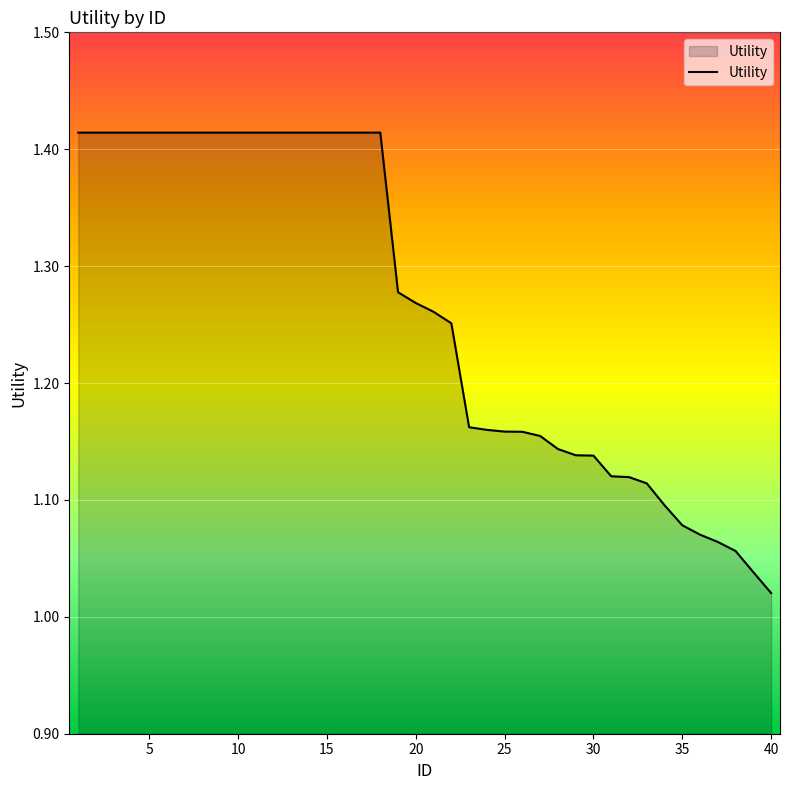

How many lines are shown in the chart?

1